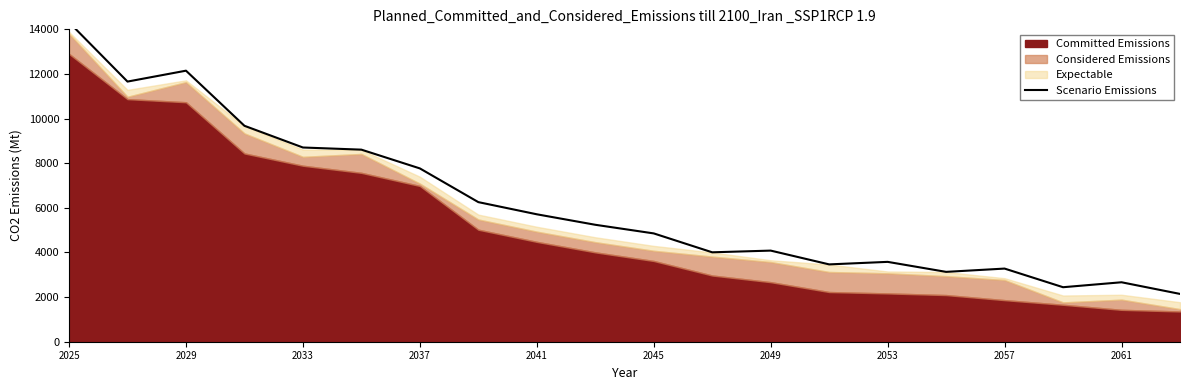

Is it true that the value at 19 is 2142.5?

True